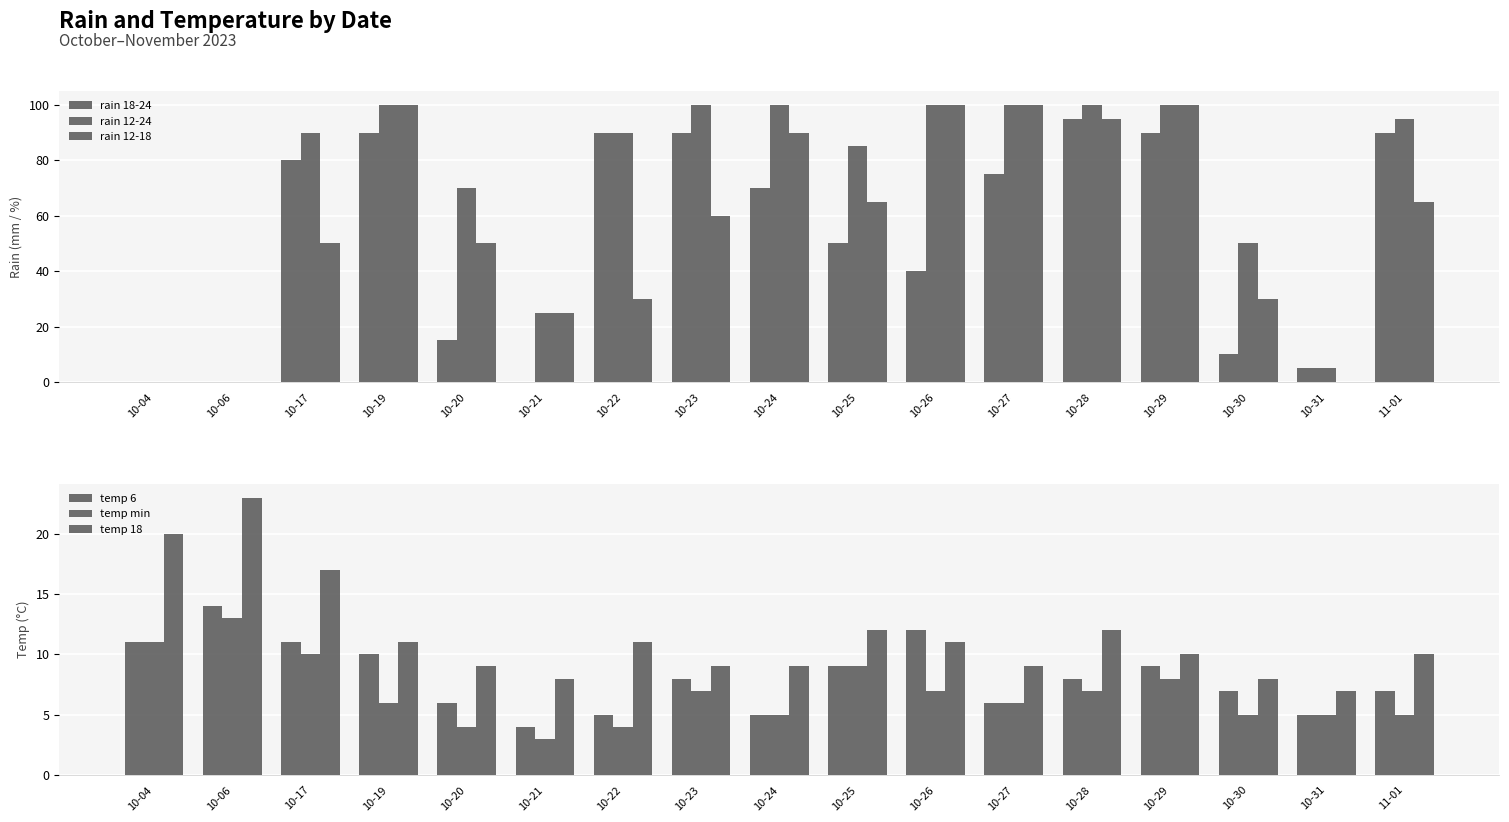

Count the number of data series in this chart.

6